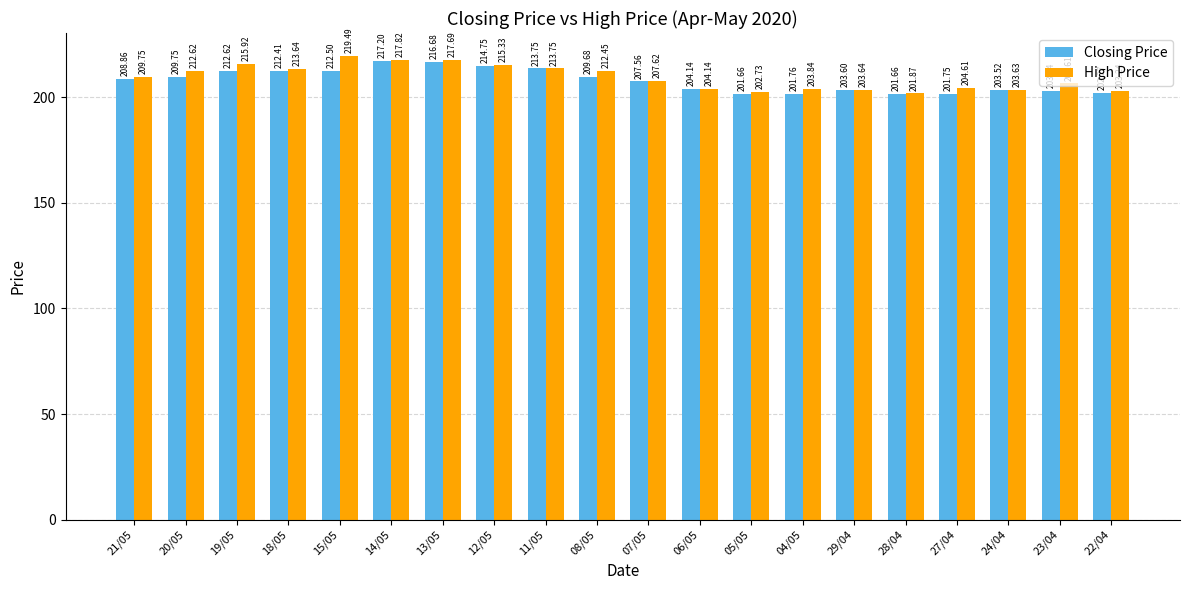

What is the value of the High Price bar at the 1st from the left?

209.8